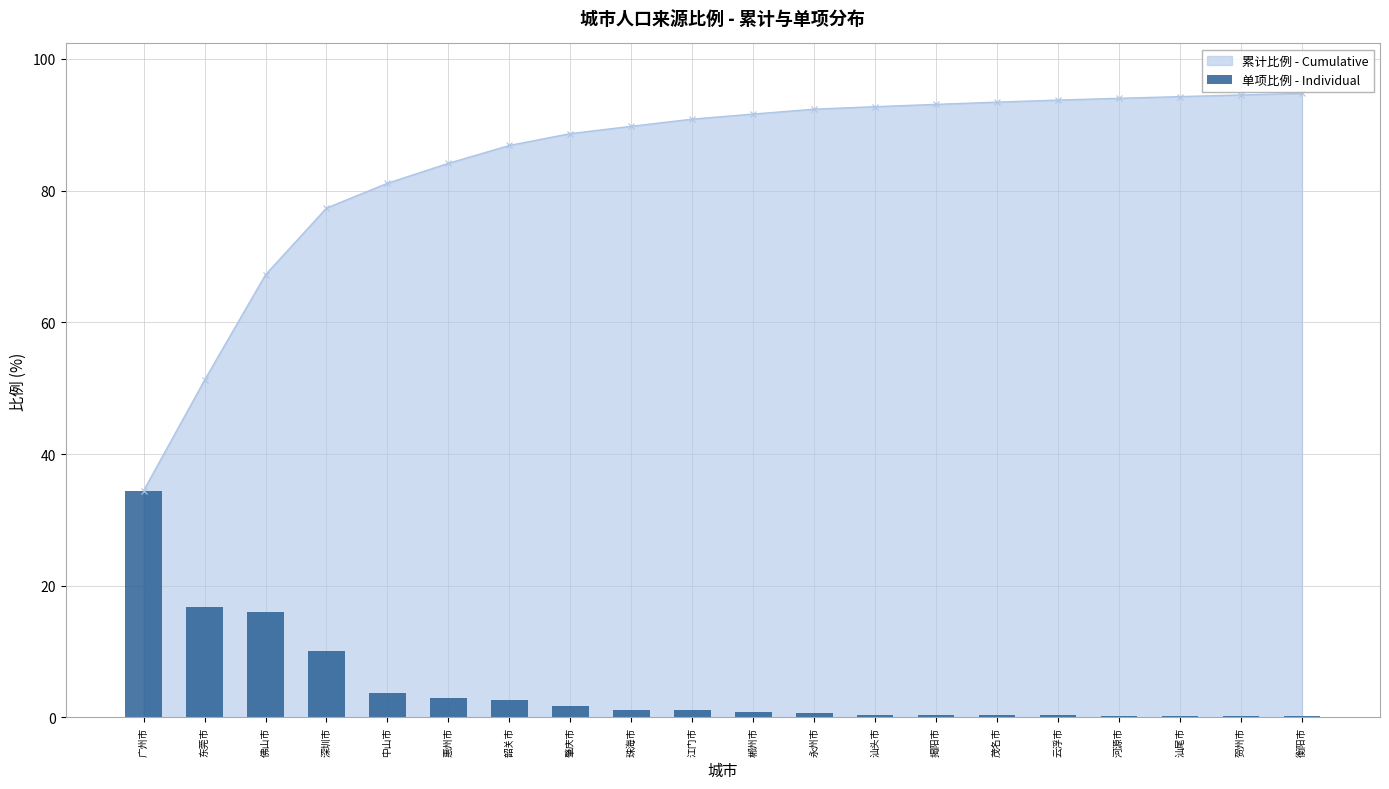

Reading right to left, extract all data points from this chart.

0.2	0.2	0.3	0.3	0.3	0.3	0.3	0.4	0.7	0.8	1.1	1.1	1.8	2.7	3.0	3.8	10.1	16.0	16.8	34.4